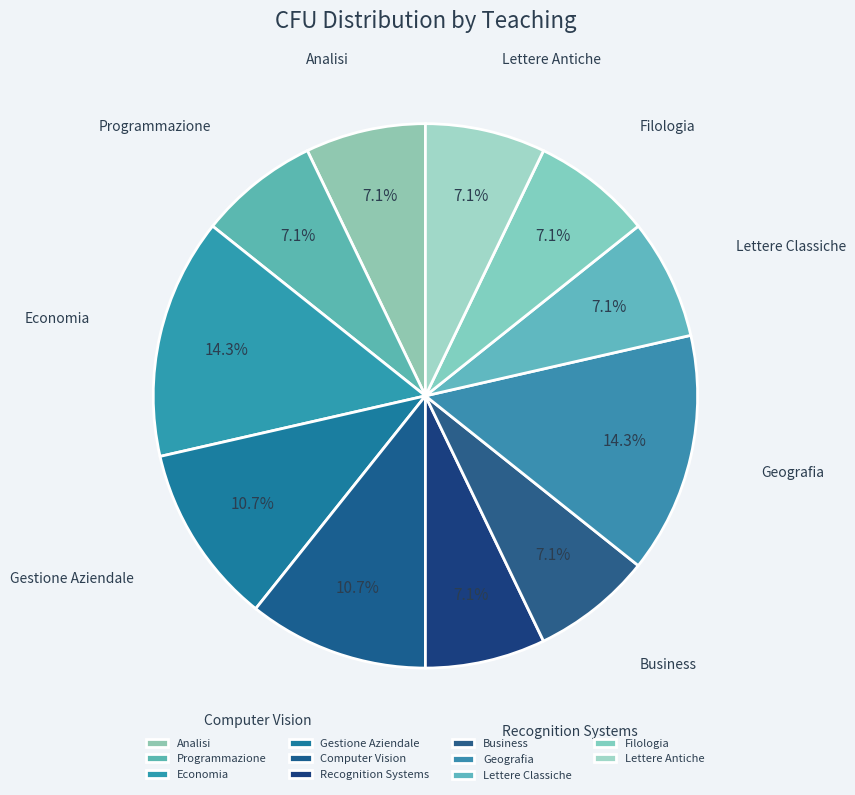

Which has a higher value, Programmazione or Computer Vision?

Computer Vision